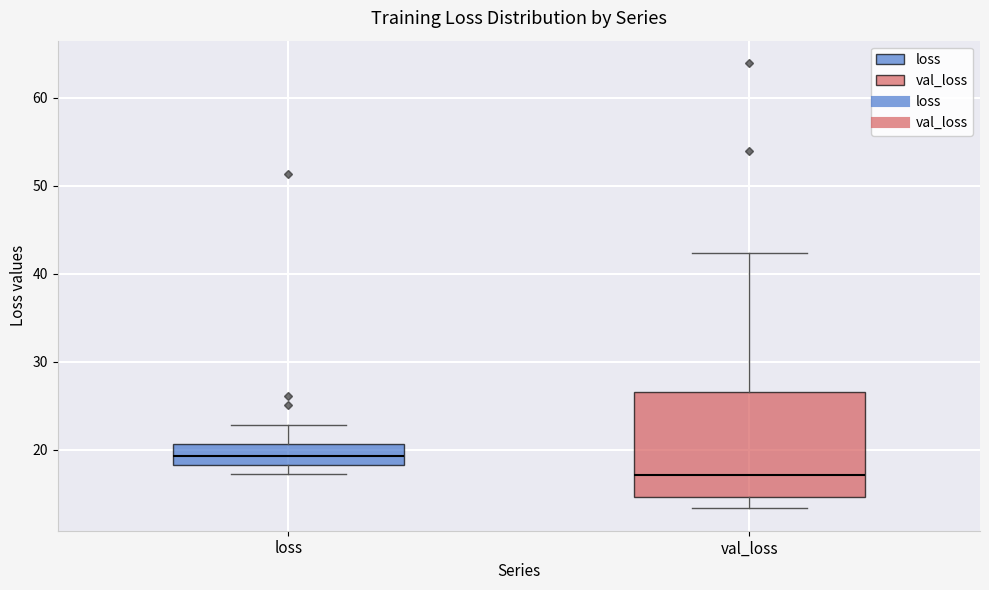

Reading left to right, transcribe this box plot: for each box, give where its median line is, the range the box spans, and where its two whiskers end, as read against the y-axis. The values are not printed on the chart, so give them approximately, as read against the axis.

loss: median 19, box 18 to 21, whiskers 17 to 23
val_loss: median 17, box 15 to 27, whiskers 13 to 42